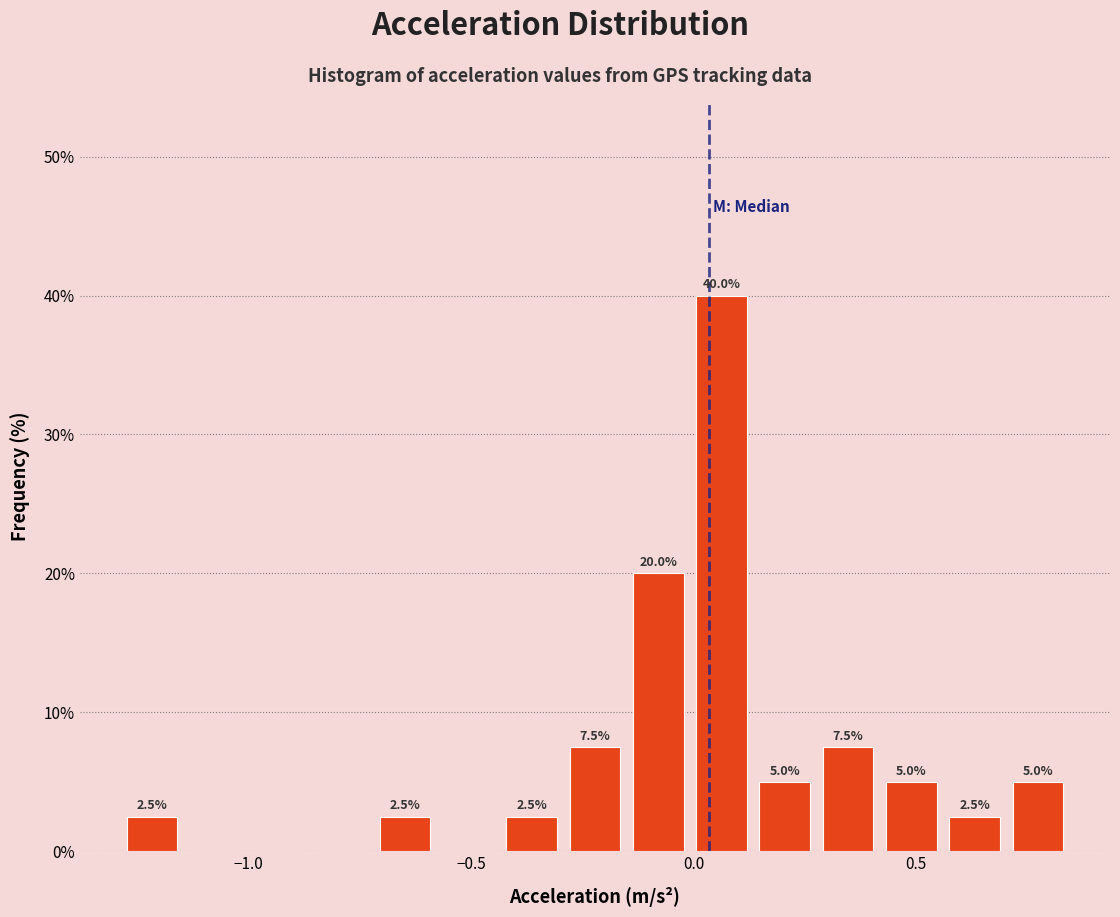

Around what value on the x-axis is the tallest bar? Give the approximate position of its centre, as read against the axis.

0.05